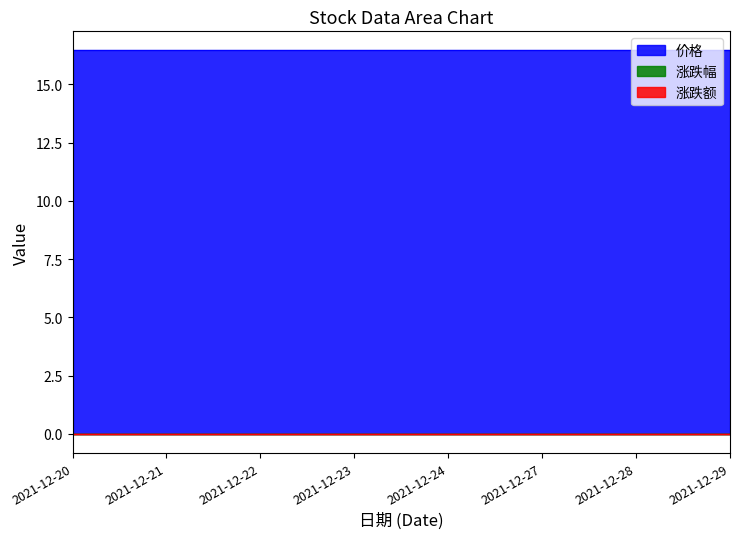

How many lines are shown in the chart?

3